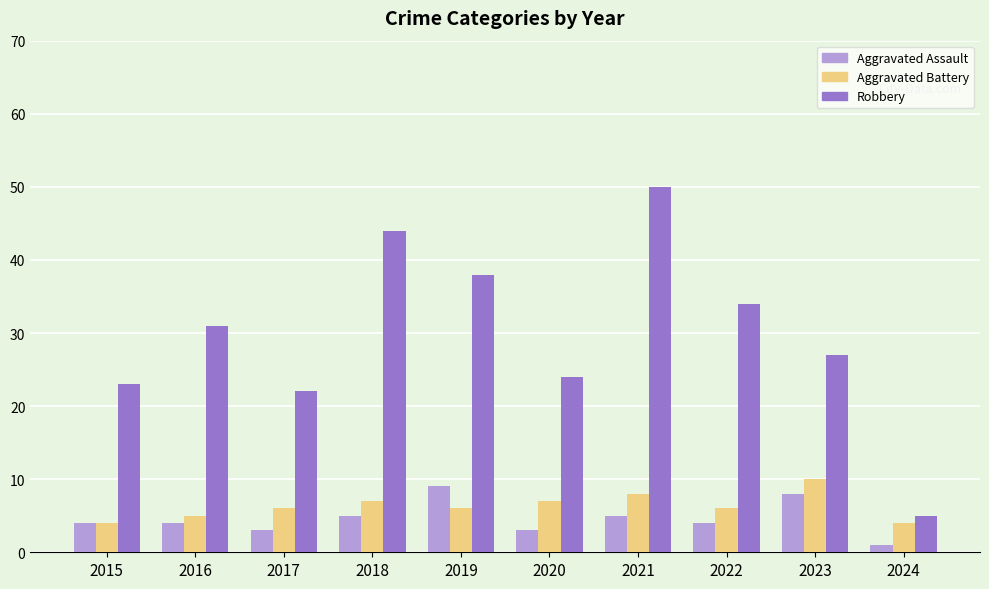

Read the Aggravated Assault value at 2017.

3